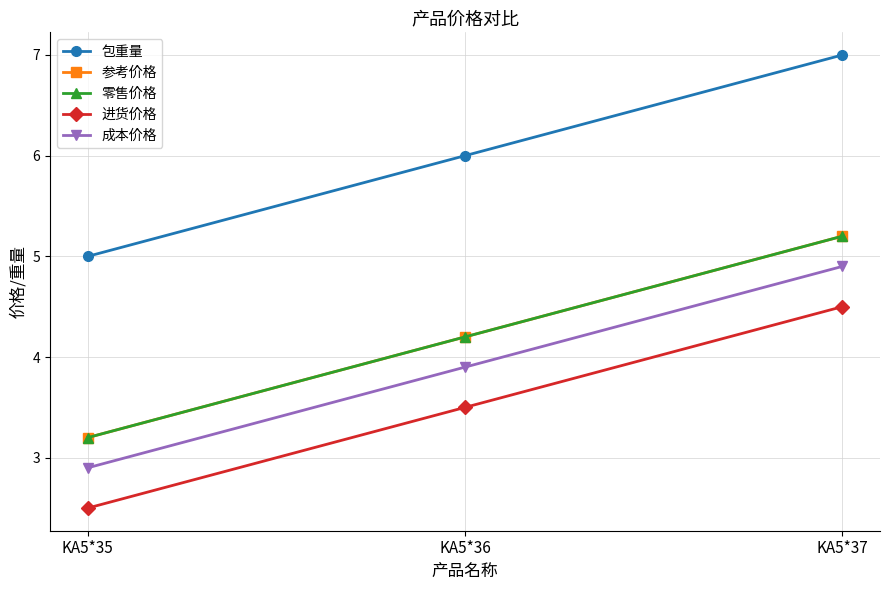

What is the difference between the highest and lowest values at KA5*37?

2.5